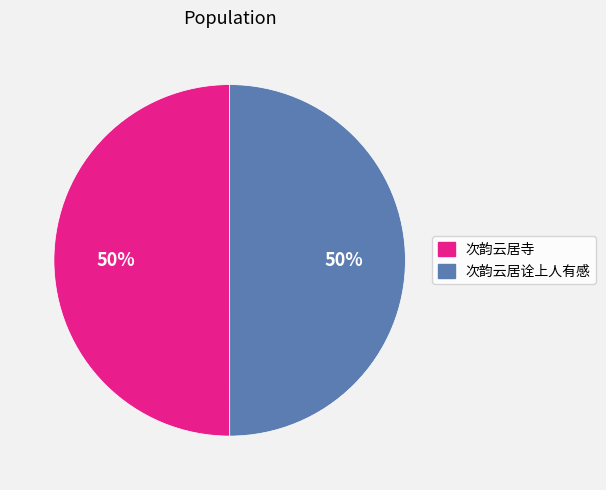

True or false: 次韵云居寺 accounts for 37% of the total.

False